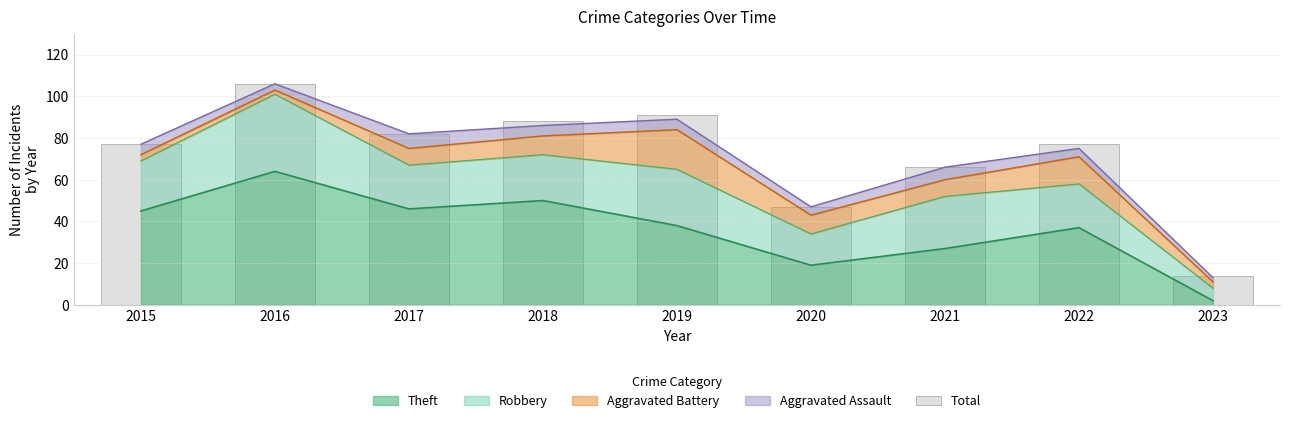

True or false: the data shows 77 at 2015.

True